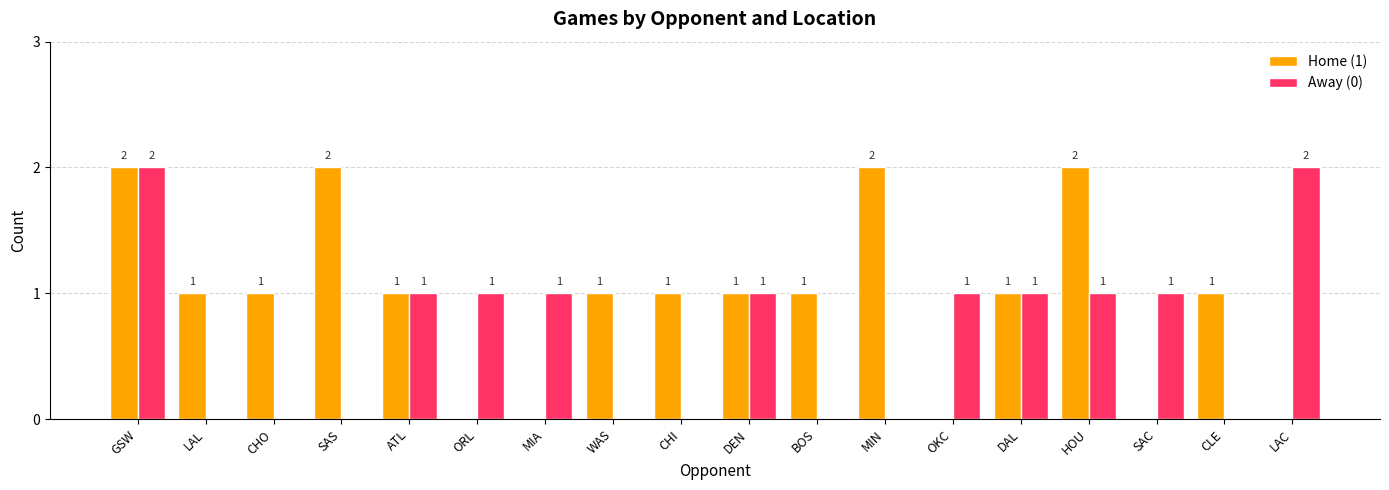

Reading right to left, transcribe all the data shown in this chart.

Home (1): LAC=0	CLE=1	SAC=0	HOU=2	DAL=1	OKC=0	MIN=2	BOS=1	DEN=1	CHI=1	WAS=1	MIA=0	ORL=0	ATL=1	SAS=2	CHO=1	LAL=1	GSW=2
Away (0): LAC=2	CLE=0	SAC=1	HOU=1	DAL=1	OKC=1	MIN=0	BOS=0	DEN=1	CHI=0	WAS=0	MIA=1	ORL=1	ATL=1	SAS=0	CHO=0	LAL=0	GSW=2